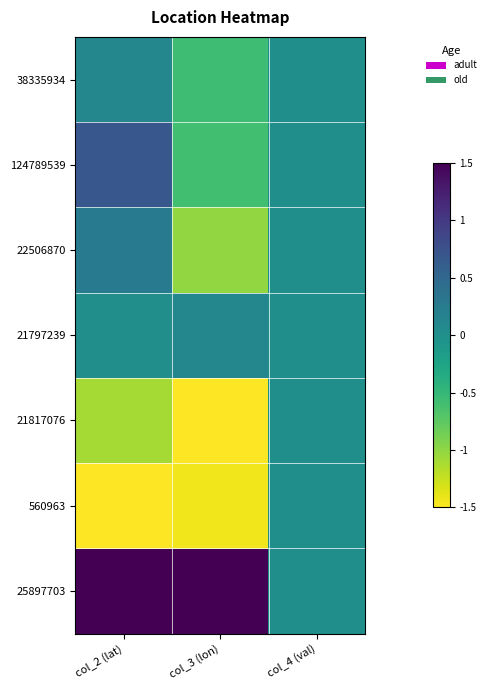

At col_2 (lat), list the series in order from smallest to largest.

560963, 21817076, 21797239, 38335934, 22506870, 124789539, 25897703